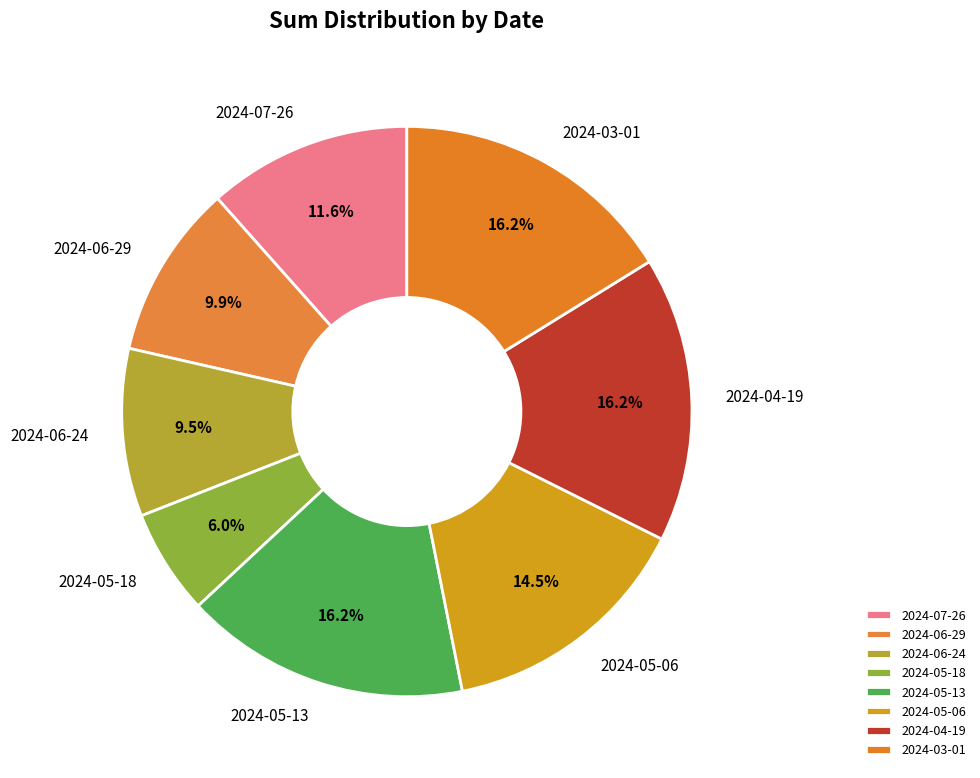

Is there a majority slice in this chart?

No